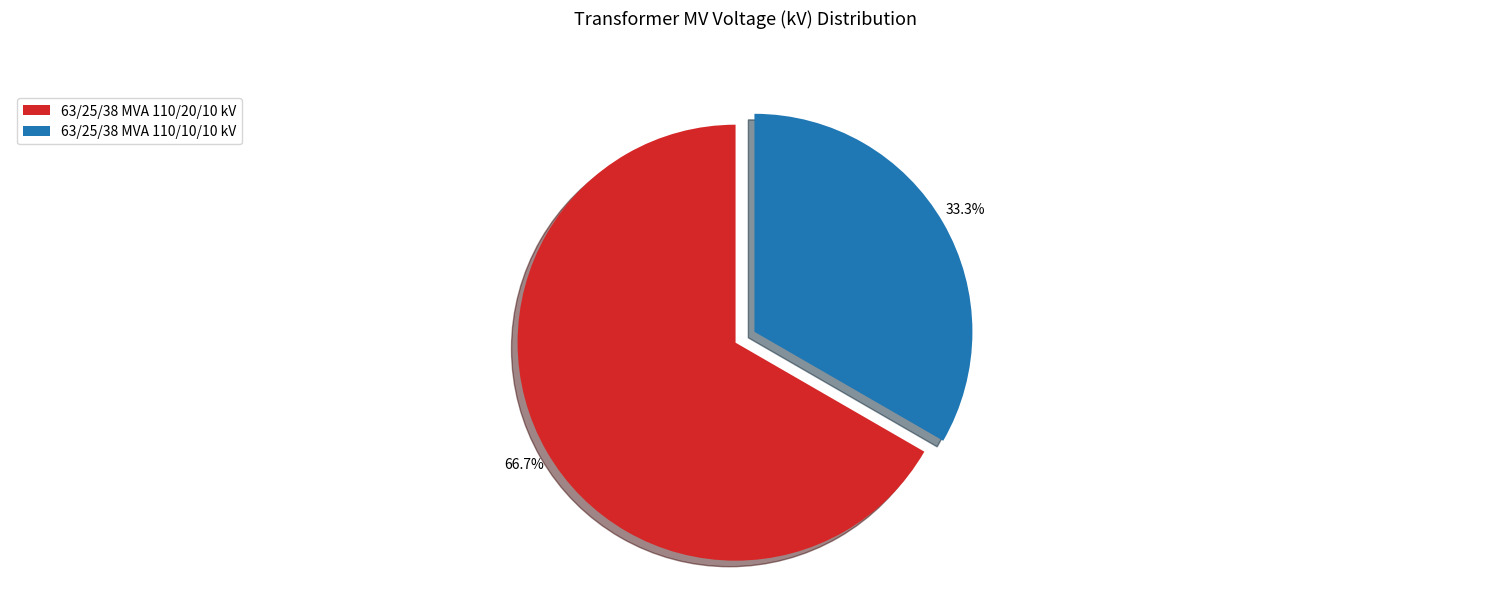

Count the number of slices in the pie.

2